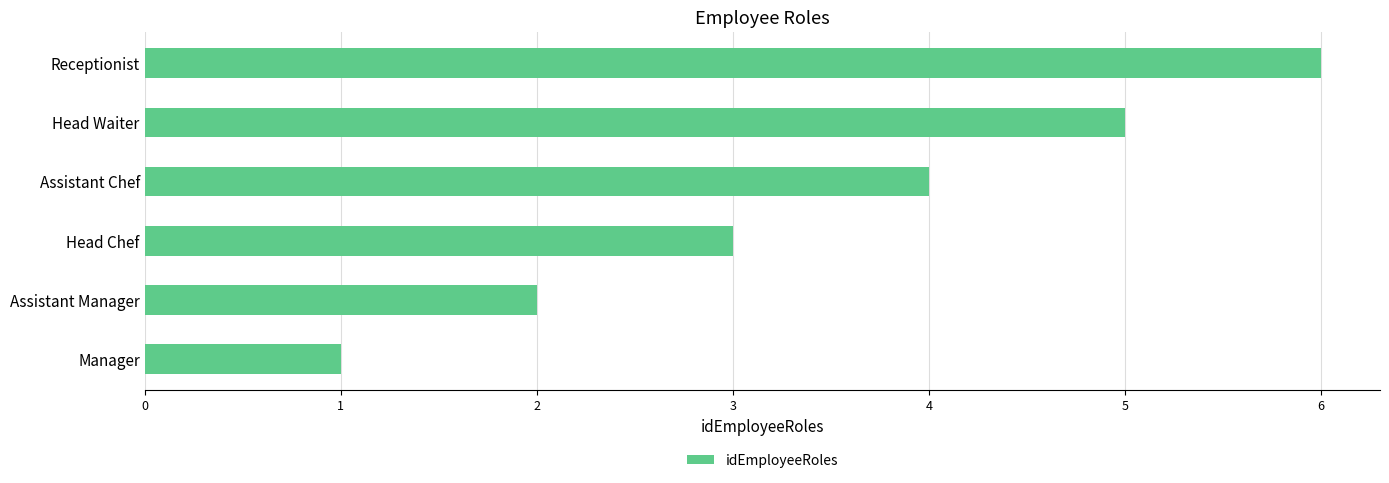

How many series are shown in this chart?

1